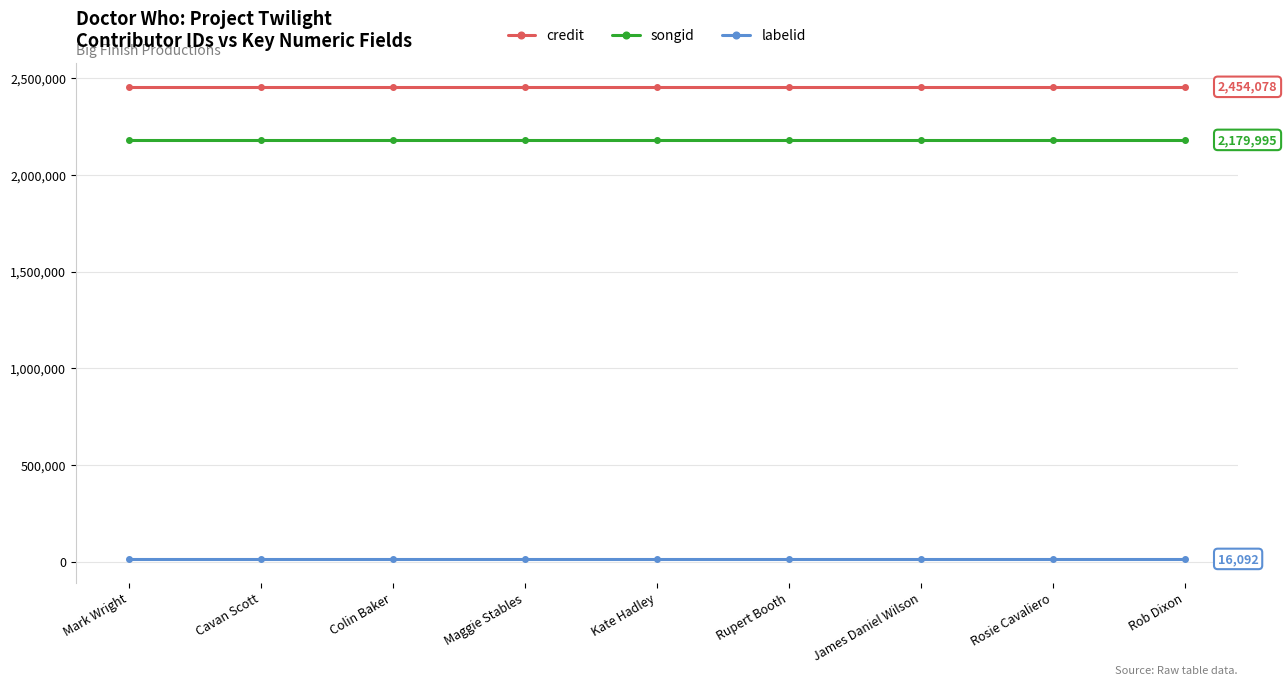

The value of labelid at Kate Hadley is 16092. True or false?

True